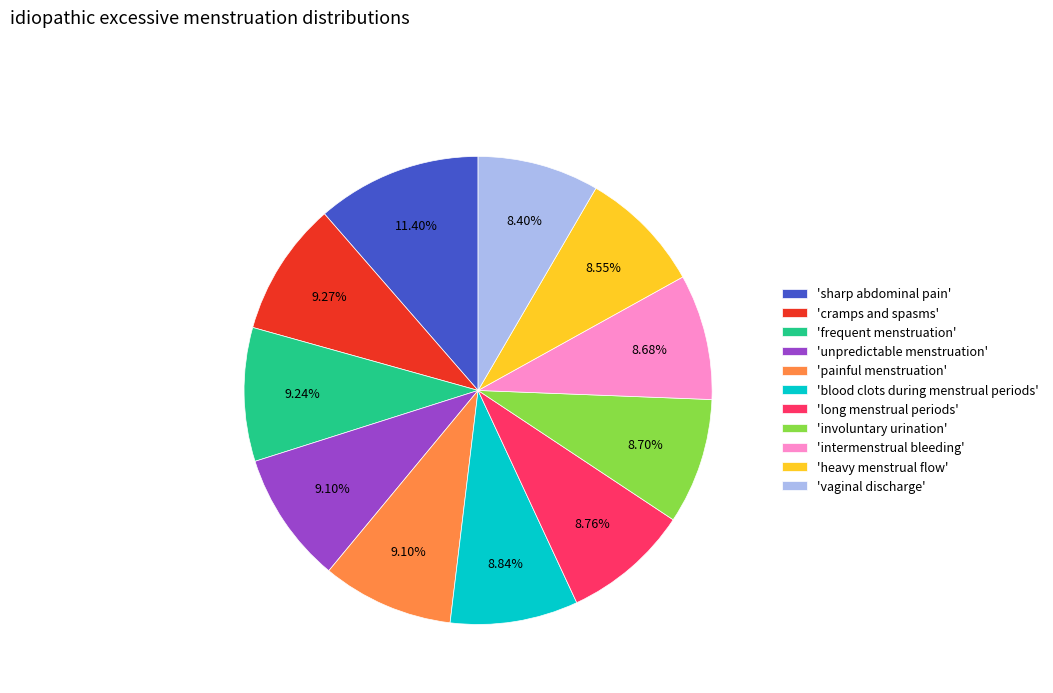

What is the ratio of the value at 'heavy menstrual flow' to the value at 'vaginal discharge'?

1.0